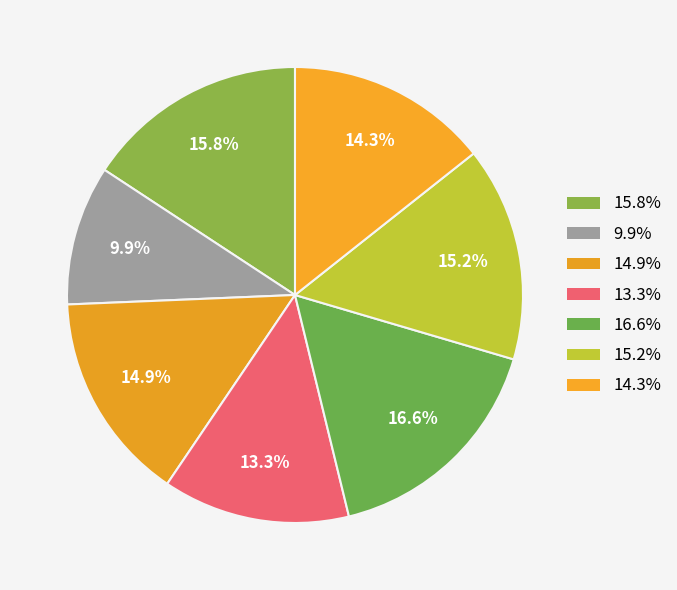

Is there a majority slice in this chart?

No